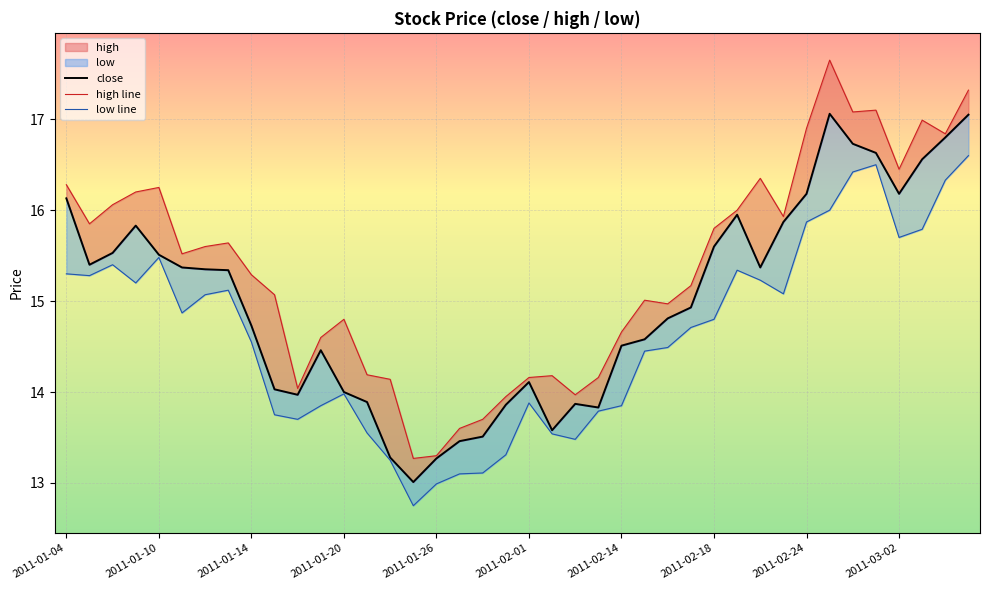

List the series in order of their overall mean, lowest first.

low line, close, high line